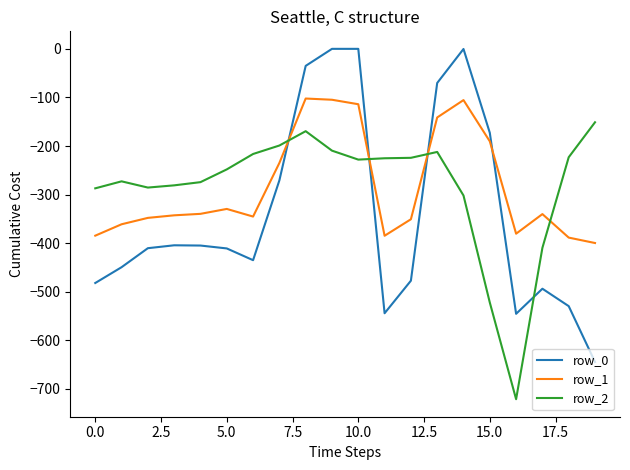

Which series has the widest spread of values?

row_0